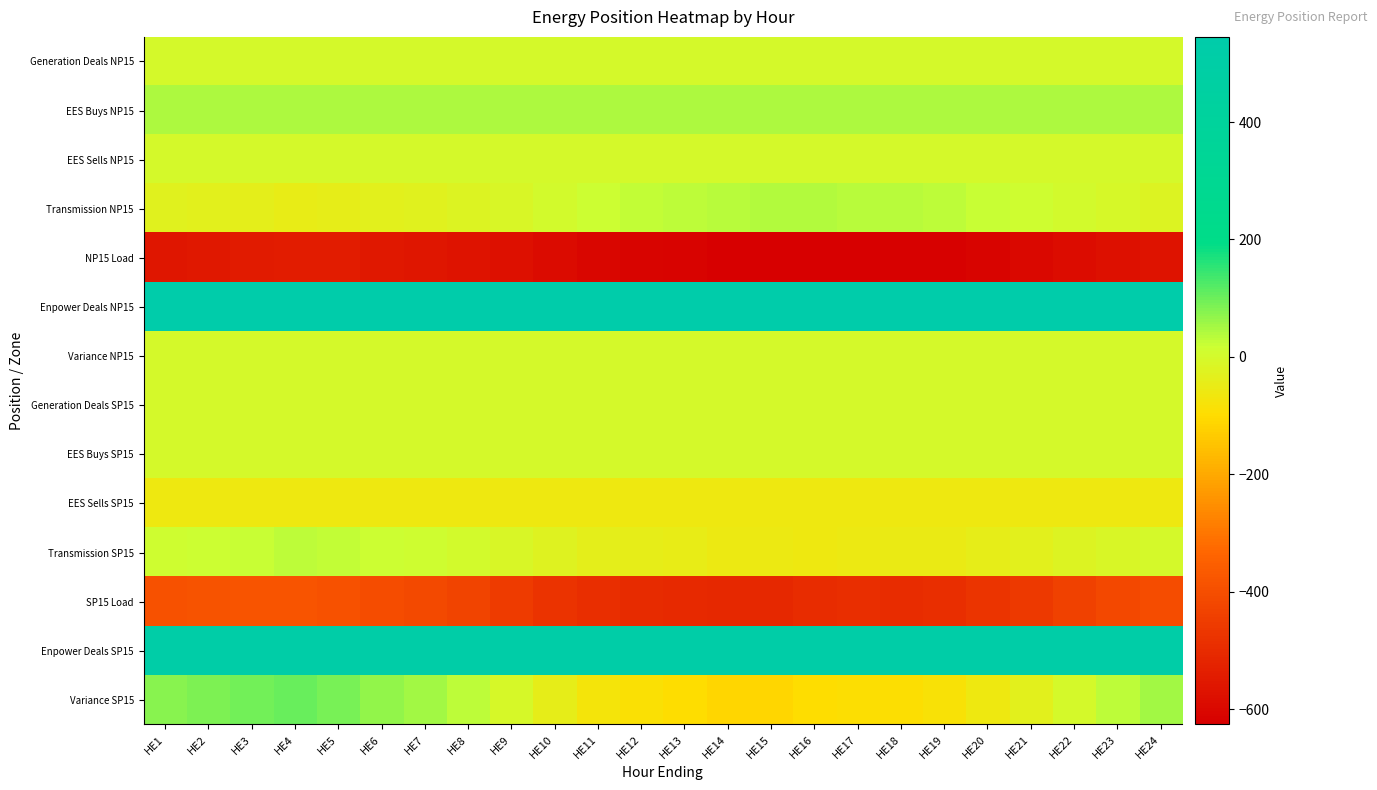

Reading left to right, list all the values displayed in this chart.

Generation Deals NP15: HE1=0.0	HE2=0.0	HE3=0.0	HE4=0.0	HE5=0.0	HE6=0.0	HE7=0.0	HE8=0.0	HE9=0.0	HE10=0.0	HE11=0.0	HE12=0.0	HE13=0.0	HE14=0.0	HE15=0.0	HE16=0.0	HE17=0.0	HE18=0.0	HE19=0.0	HE20=0.0	HE21=0.0	HE22=0.0	HE23=0.0	HE24=0.0
EES Buys NP15: HE1=42.0	HE2=42.0	HE3=42.0	HE4=42.0	HE5=42.0	HE6=42.0	HE7=42.0	HE8=42.0	HE9=42.0	HE10=42.0	HE11=42.0	HE12=42.0	HE13=42.0	HE14=42.0	HE15=42.0	HE16=42.0	HE17=42.0	HE18=42.0	HE19=42.0	HE20=42.0	HE21=42.0	HE22=42.0	HE23=42.0	HE24=42.0
EES Sells NP15: HE1=0.0	HE2=0.0	HE3=0.0	HE4=0.0	HE5=0.0	HE6=0.0	HE7=0.0	HE8=0.0	HE9=0.0	HE10=0.0	HE11=0.0	HE12=0.0	HE13=0.0	HE14=0.0	HE15=0.0	HE16=0.0	HE17=0.0	HE18=0.0	HE19=0.0	HE20=0.0	HE21=0.0	HE22=0.0	HE23=0.0	HE24=0.0
Transmission NP15: HE1=-28.5	HE2=-32.2	HE3=-40.3	HE4=-46.9	HE5=-43.9	HE6=-32.1	HE7=-28.8	HE8=-19.2	HE9=-8.5	HE10=4.8	HE11=18.3	HE12=24.2	HE13=29.3	HE14=36.9	HE15=38.7	HE16=39.0	HE17=35.8	HE18=33.5	HE19=30.5	HE20=23.3	HE21=14.1	HE22=1.8	HE23=-7.5	HE24=-18.3
NP15 Load: HE1=-558.5	HE2=-554.8	HE3=-546.7	HE4=-540.1	HE5=-543.1	HE6=-554.9	HE7=-558.2	HE8=-567.8	HE9=-578.5	HE10=-591.8	HE11=-605.3	HE12=-611.2	HE13=-616.3	HE14=-623.9	HE15=-625.7	HE16=-626.0	HE17=-622.8	HE18=-620.5	HE19=-617.5	HE20=-610.3	HE21=-601.1	HE22=-588.8	HE23=-579.5	HE24=-568.7
Enpower Deals NP15: HE1=545.0	HE2=545.0	HE3=545.0	HE4=545.0	HE5=545.0	HE6=545.0	HE7=545.0	HE8=545.0	HE9=545.0	HE10=545.0	HE11=545.0	HE12=545.0	HE13=545.0	HE14=545.0	HE15=545.0	HE16=545.0	HE17=545.0	HE18=545.0	HE19=545.0	HE20=545.0	HE21=545.0	HE22=545.0	HE23=545.0	HE24=545.0
Variance NP15: HE1=0.0	HE2=0.0	HE3=0.0	HE4=0.0	HE5=0.0	HE6=0.0	HE7=0.0	HE8=0.0	HE9=0.0	HE10=0.0	HE11=0.0	HE12=0.0	HE13=0.0	HE14=0.0	HE15=0.0	HE16=0.0	HE17=0.0	HE18=0.0	HE19=0.0	HE20=0.0	HE21=0.0	HE22=0.0	HE23=0.0	HE24=0.0
Generation Deals SP15: HE1=0.0	HE2=0.0	HE3=0.0	HE4=0.0	HE5=0.0	HE6=0.0	HE7=0.0	HE8=0.0	HE9=0.0	HE10=0.0	HE11=0.0	HE12=0.0	HE13=0.0	HE14=0.0	HE15=0.0	HE16=0.0	HE17=0.0	HE18=0.0	HE19=0.0	HE20=0.0	HE21=0.0	HE22=0.0	HE23=0.0	HE24=0.0
EES Buys SP15: HE1=0.0	HE2=0.0	HE3=0.0	HE4=0.0	HE5=0.0	HE6=0.0	HE7=0.0	HE8=0.0	HE9=0.0	HE10=0.0	HE11=0.0	HE12=0.0	HE13=0.0	HE14=0.0	HE15=0.0	HE16=0.0	HE17=0.0	HE18=0.0	HE19=0.0	HE20=0.0	HE21=0.0	HE22=0.0	HE23=0.0	HE24=0.0
EES Sells SP15: HE1=-61.0	HE2=-61.0	HE3=-61.0	HE4=-61.0	HE5=-61.0	HE6=-61.0	HE7=-61.0	HE8=-61.0	HE9=-61.0	HE10=-61.0	HE11=-61.0	HE12=-61.0	HE13=-61.0	HE14=-61.0	HE15=-61.0	HE16=-61.0	HE17=-61.0	HE18=-61.0	HE19=-61.0	HE20=-61.0	HE21=-61.0	HE22=-61.0	HE23=-61.0	HE24=-61.0
Transmission SP15: HE1=11.0	HE2=14.8	HE3=23.2	HE4=30.0	HE5=26.9	HE6=14.7	HE7=11.2	HE8=1.3	HE9=-9.8	HE10=-23.4	HE11=-37.4	HE12=-43.5	HE13=-48.8	HE14=-56.6	HE15=-58.5	HE16=-58.8	HE17=-55.5	HE18=-53.1	HE19=-50.0	HE20=-42.6	HE21=-33.1	HE22=-20.4	HE23=-10.8	HE24=0.5
SP15 Load: HE1=-391.5	HE2=-385.8	HE3=-381.7	HE4=-382.5	HE5=-390.9	HE6=-402.5	HE7=-413.8	HE8=-427.9	HE9=-452.8	HE10=-475.1	HE11=-491.4	HE12=-498.7	HE13=-504.7	HE14=-509.9	HE15=-507.5	HE16=-494.7	HE17=-492.8	HE18=-493.6	HE19=-489.8	HE20=-474.6	HE21=-457.6	HE22=-434.7	HE23=-415.8	HE24=-402.0
Enpower Deals SP15: HE1=516.0	HE2=516.0	HE3=516.0	HE4=516.0	HE5=516.0	HE6=516.0	HE7=516.0	HE8=516.0	HE9=516.0	HE10=516.0	HE11=516.0	HE12=516.0	HE13=516.0	HE14=516.0	HE15=516.0	HE16=516.0	HE17=516.0	HE18=516.0	HE19=516.0	HE20=516.0	HE21=516.0	HE22=516.0	HE23=516.0	HE24=516.0
Variance SP15: HE1=74.5	HE2=84.1	HE3=96.5	HE4=102.5	HE5=91.0	HE6=67.2	HE7=52.5	HE8=28.4	HE9=-7.5	HE10=-43.6	HE11=-73.9	HE12=-87.2	HE13=-98.5	HE14=-111.5	HE15=-111.0	HE16=-98.5	HE17=-93.3	HE18=-91.6	HE19=-84.8	HE20=-62.2	HE21=-35.7	HE22=-0.1	HE23=28.4	HE24=53.5